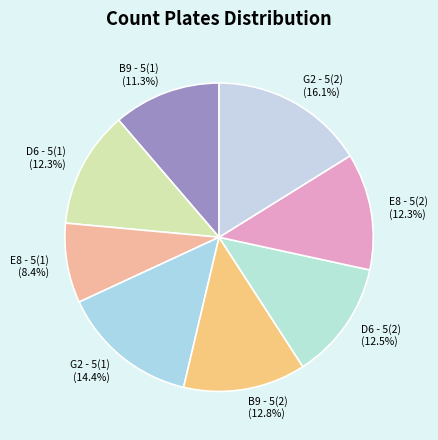

True or false: B9 - 5(2) accounts for 22% of the total.

False